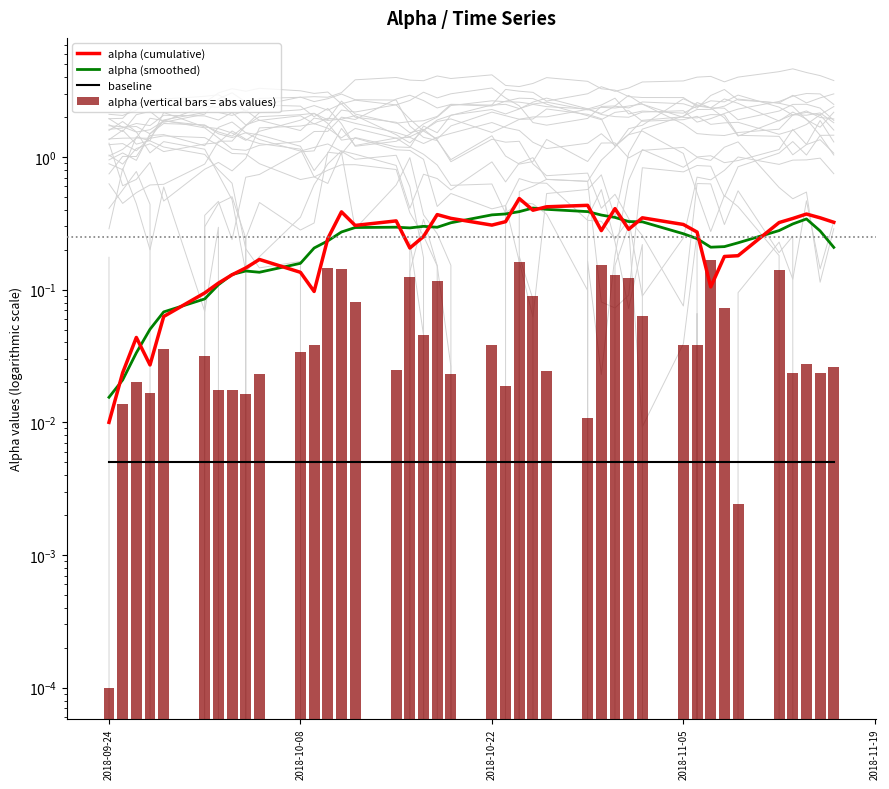

Is the value of alpha (cumulative) at 2018-09-24 greater than the value of alpha (vertical bars = abs values) at 8?

No